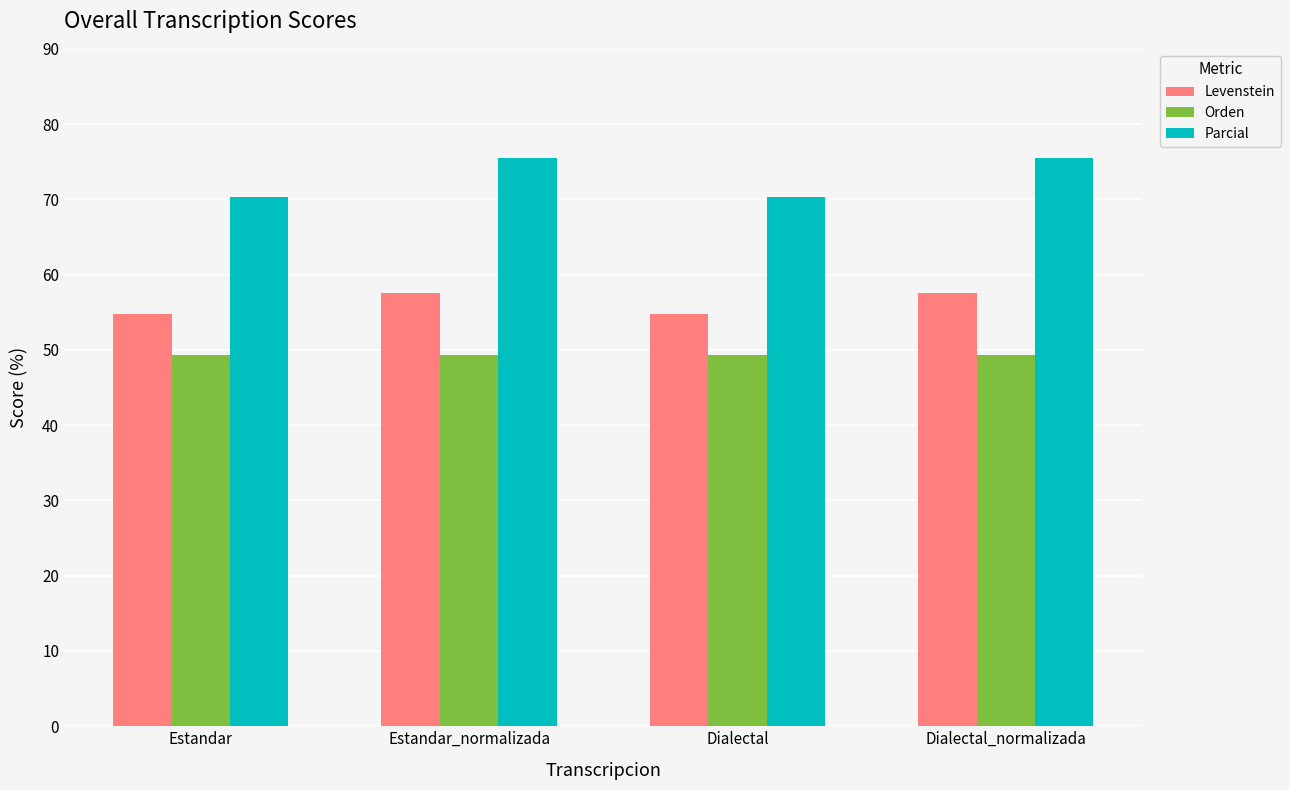

Which series has the largest total across all categories?

Parcial